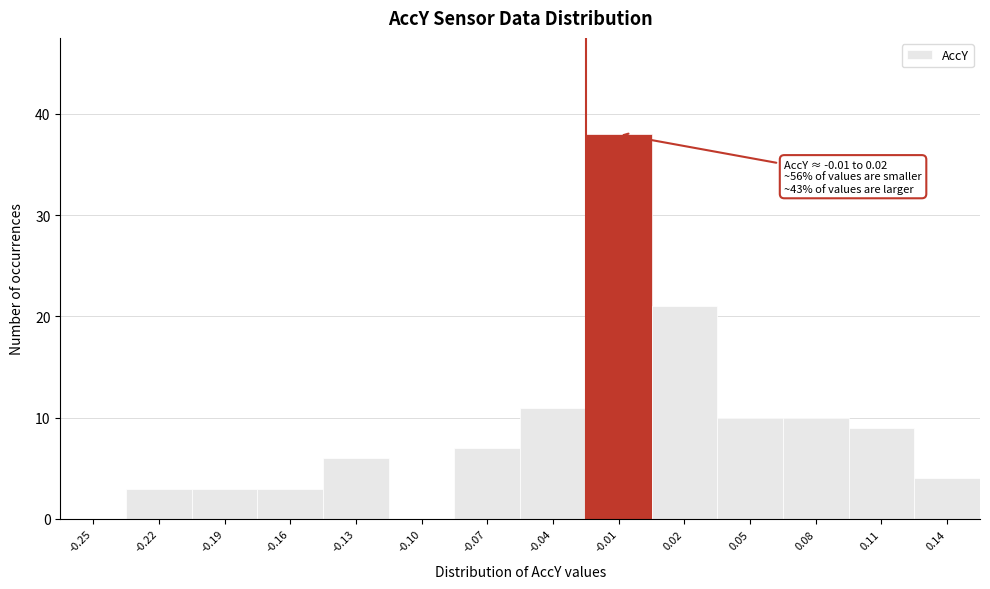

Reading left to right, extract all data points from this chart.

-0.25=0	-0.22=3	-0.19=3	-0.16=3	-0.13=6	-0.10=0	-0.07=7	-0.04=11	-0.01=38	0.02=21	0.05=10	0.08=10	0.11=9	0.14=4